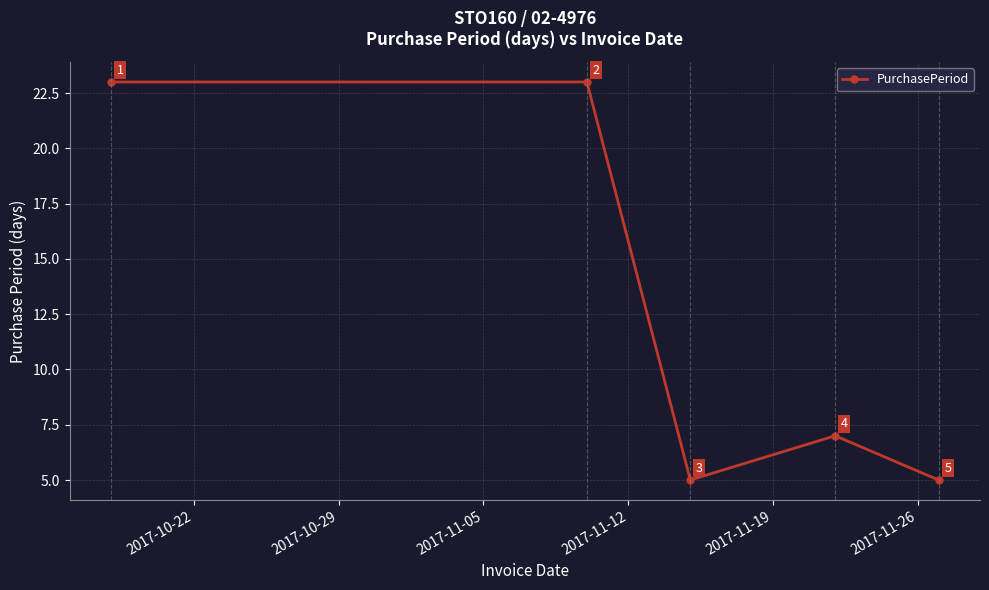

What is the value of the 5th point from the left?

5